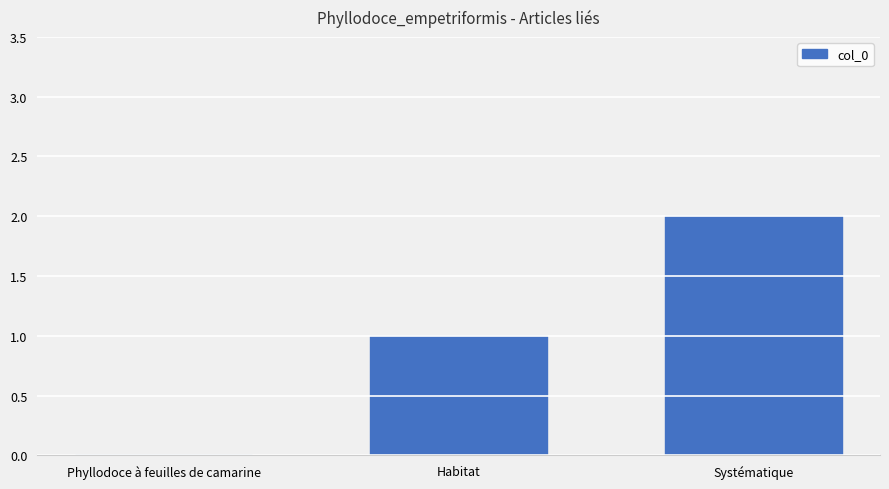

Count the number of data series in this chart.

1